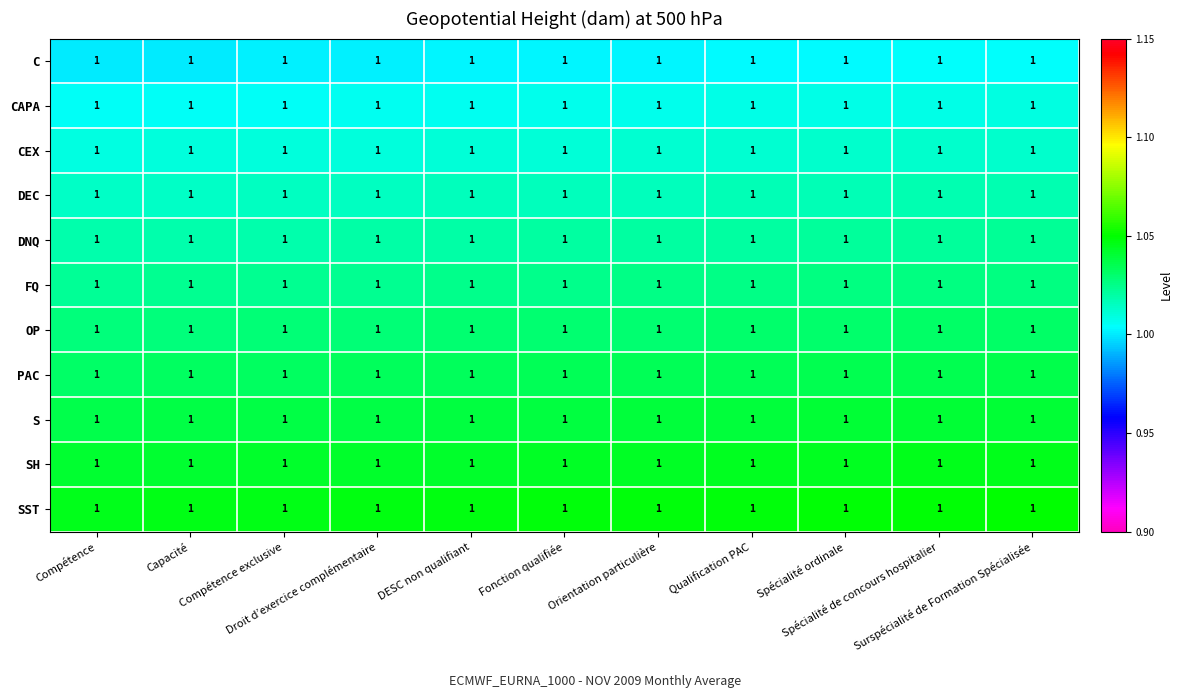

The SST series shows 1.0 at Orientation particulière. True or false?

True